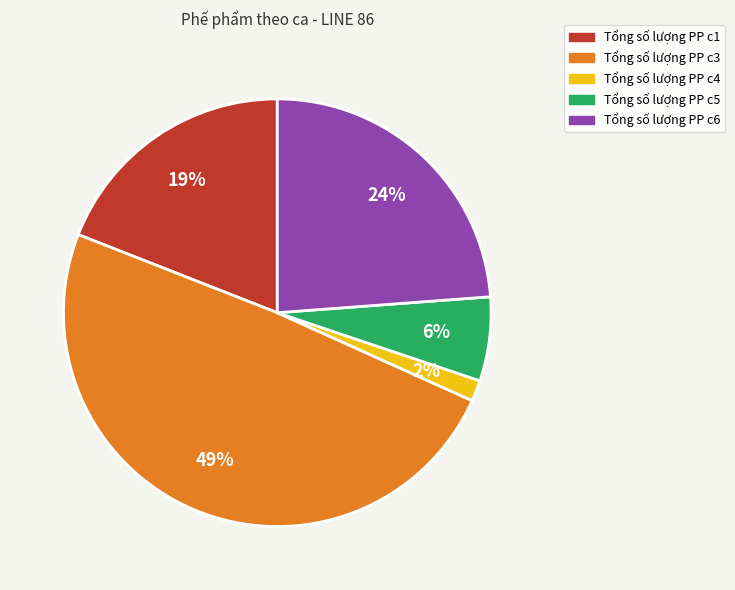

Does any single category account for the majority?

No